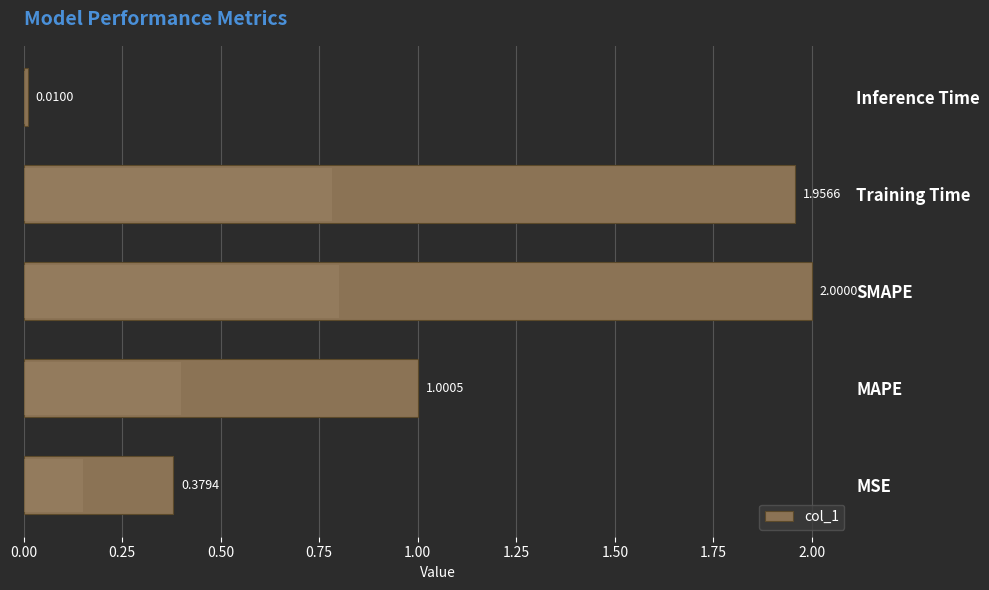

Which has a higher value, SMAPE or Training Time?

SMAPE